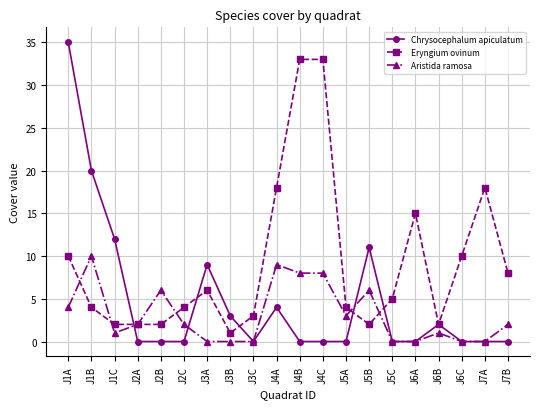

What are all the series names shown in the legend?

Chrysocephalum apiculatum, Eryngium ovinum, Aristida ramosa